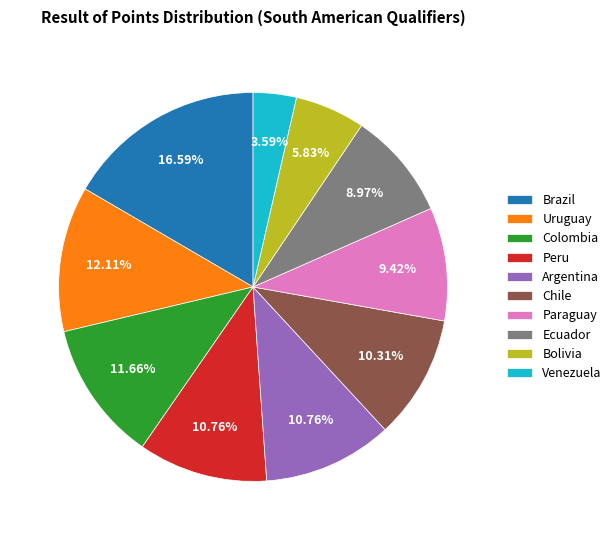

What percentage is the Venezuela slice, to the nearest percent?

4%